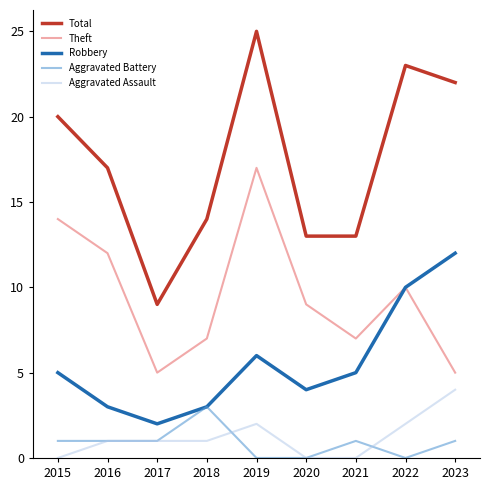

Which series has the largest total across all categories?

Total